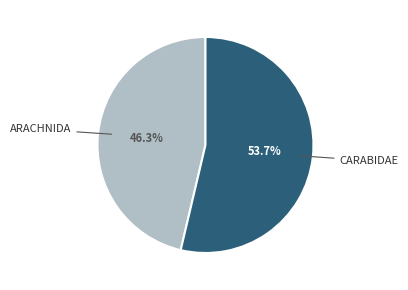

Does any single category account for the majority?

Yes